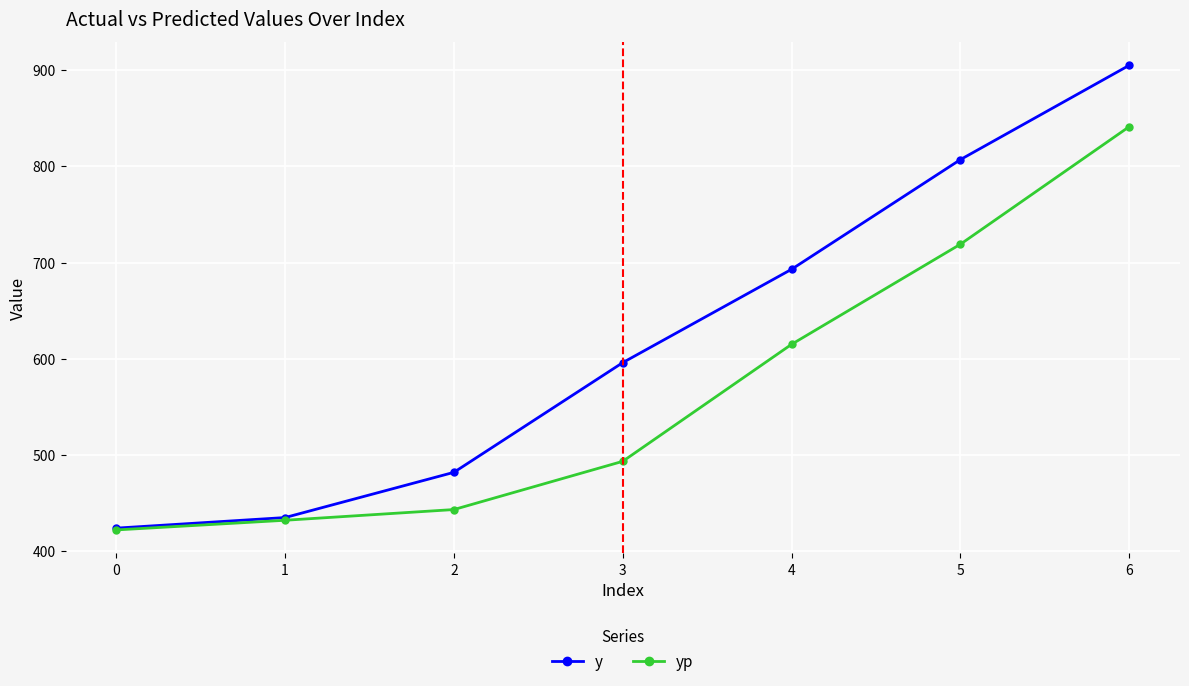

Rank the series by their average value, from highest to lowest.

y, yp